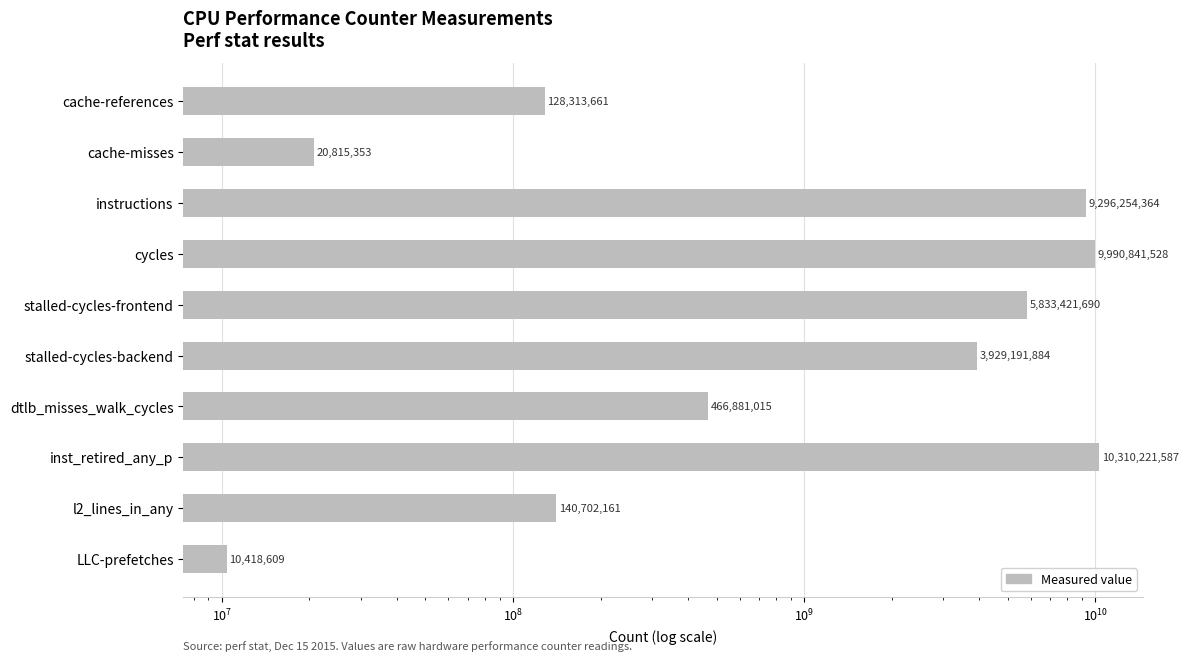

Reading right to left, extract all data points from this chart.

10418609	140702161	10310221587	466881015	3929191884	5833421690	9990841528	9296254364	20815353	128313661